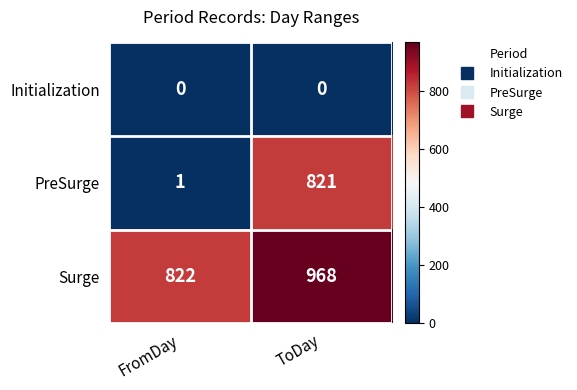

What value does the Surge series have at ToDay?

968